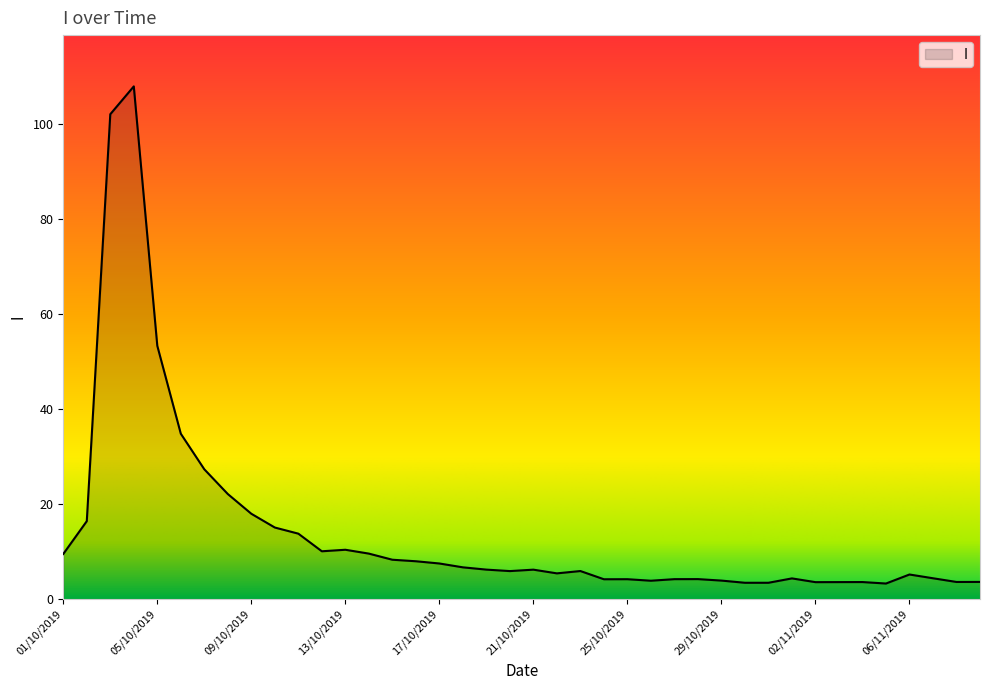

How many series are shown in this chart?

1